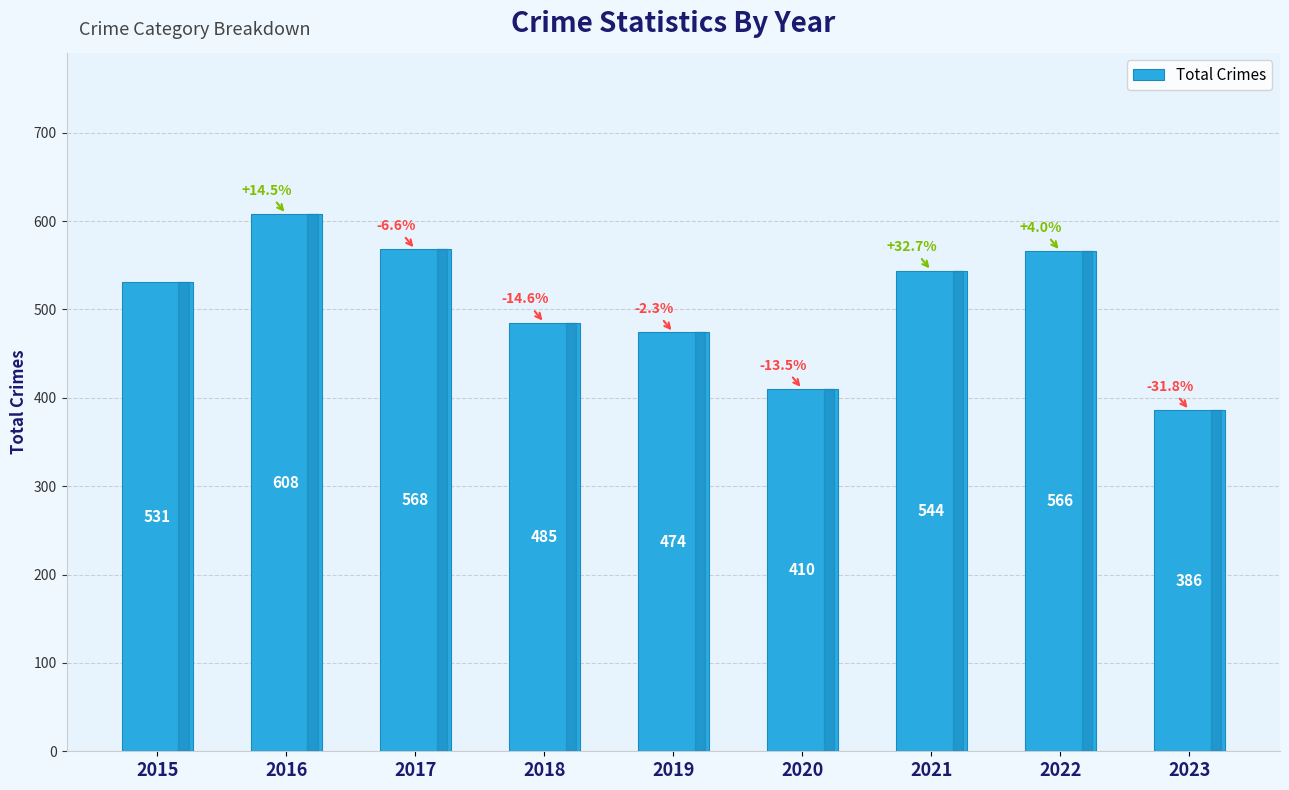

What is the average value?

508